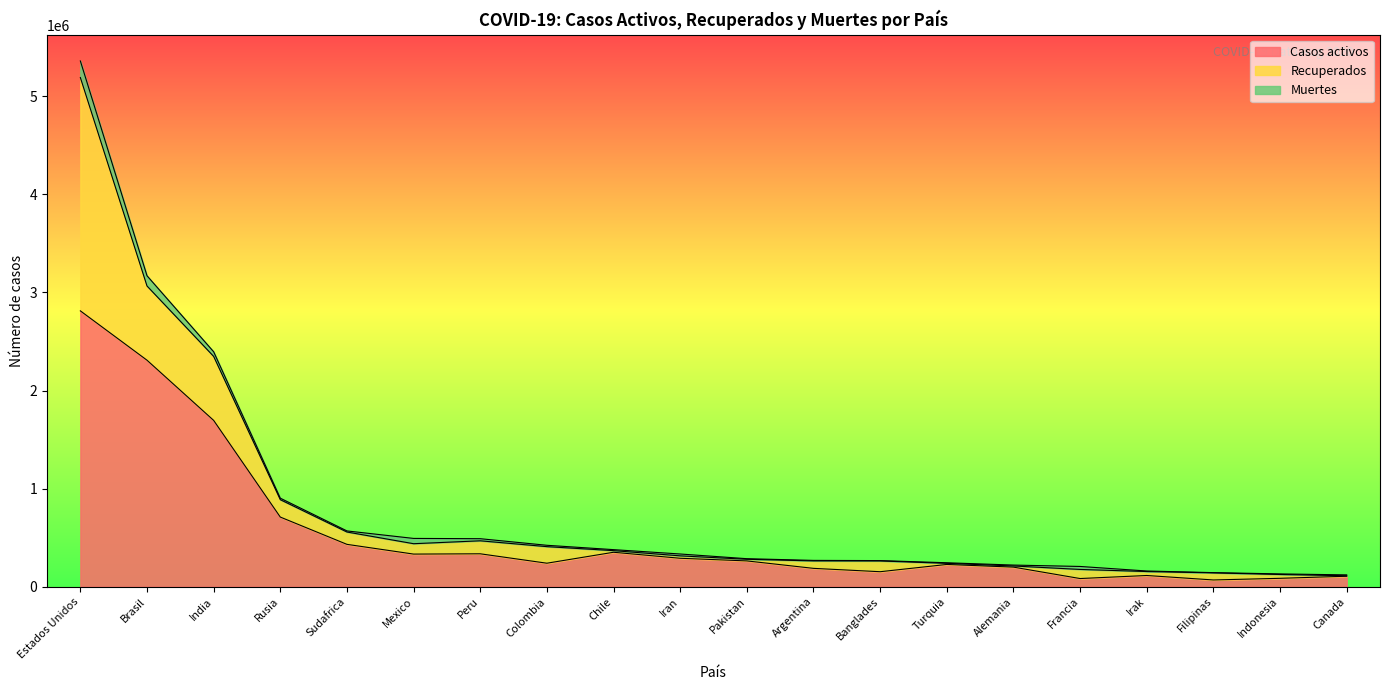

Rank the series by their maximum value, from highest to lowest.

Casos activos, Recuperados, Muertes